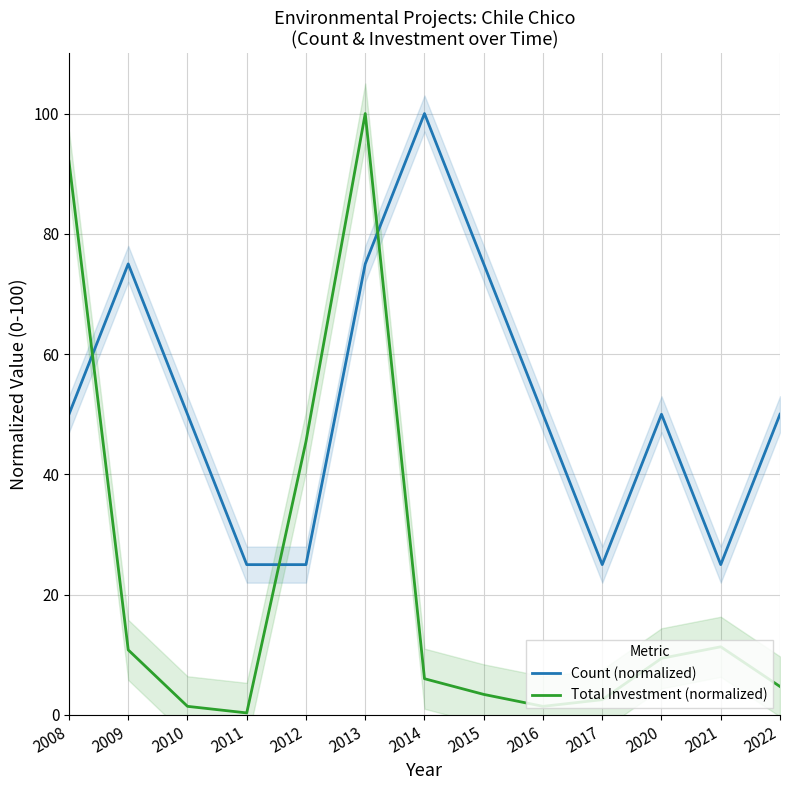

At how many categories does at least one series exceed 80?

3